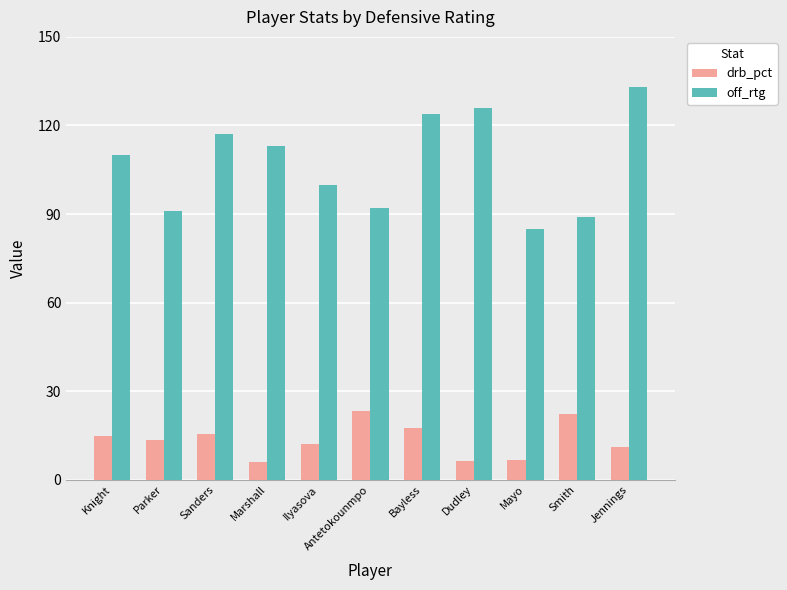

List the series in order of their peak value, lowest first.

drb_pct, off_rtg